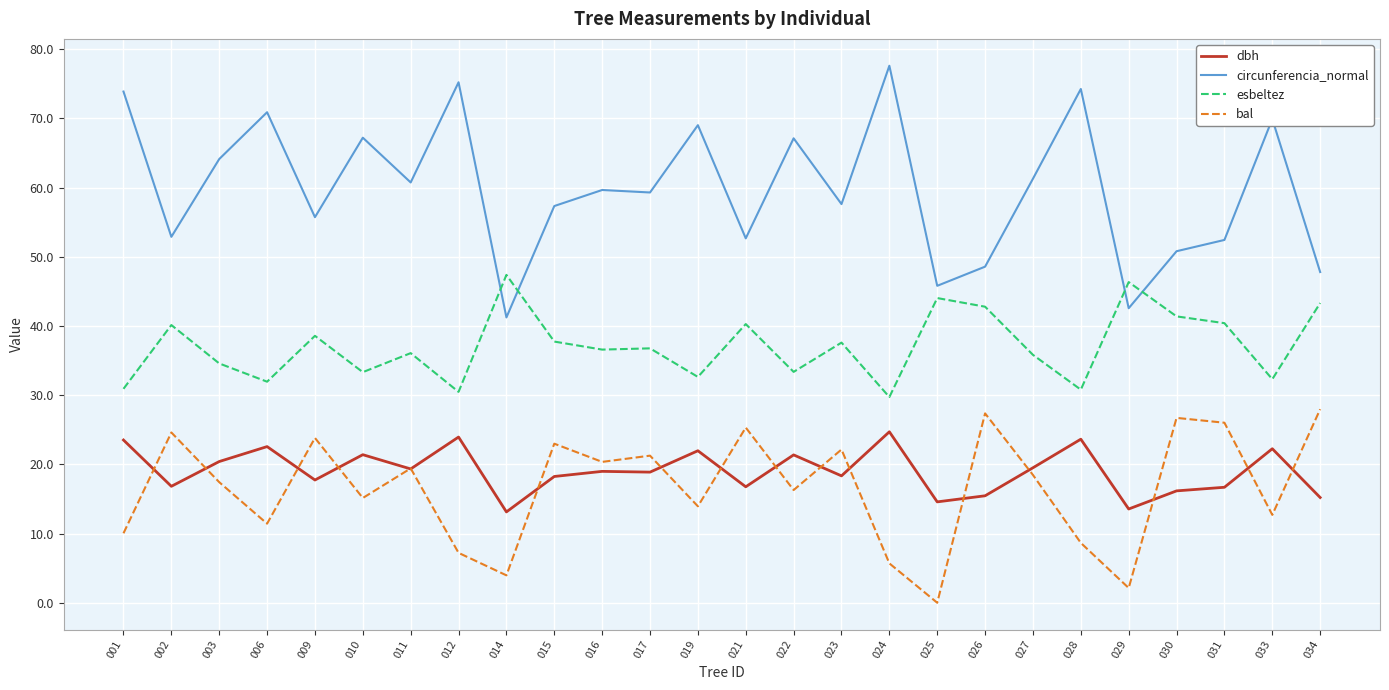

Does the chart display data point markers on the line(s)?

No